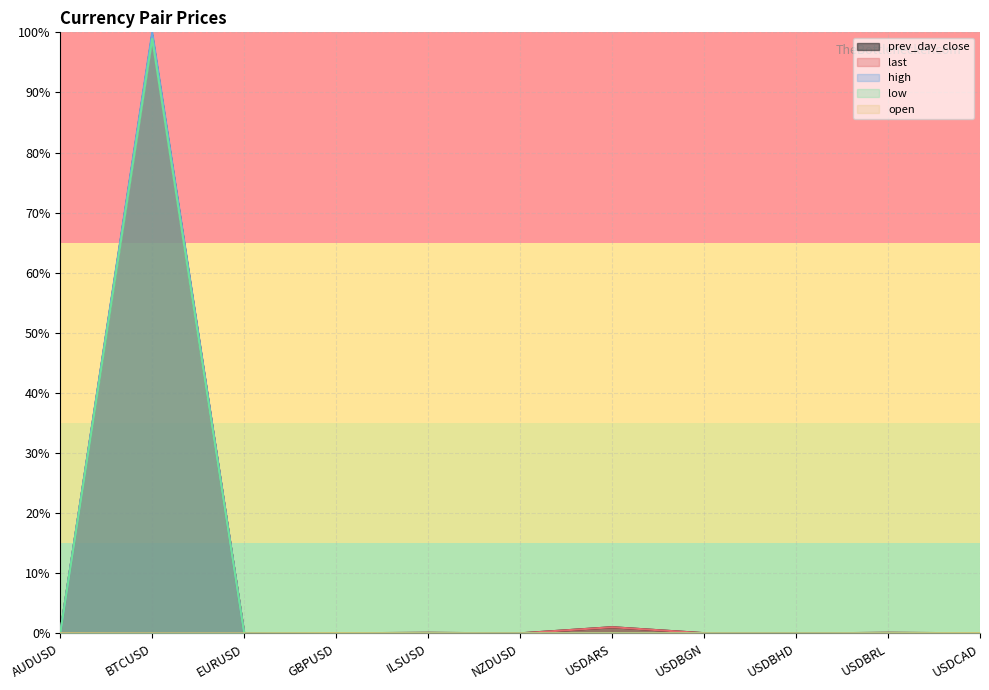

What is the average value of the prev_day_close series?

0.1